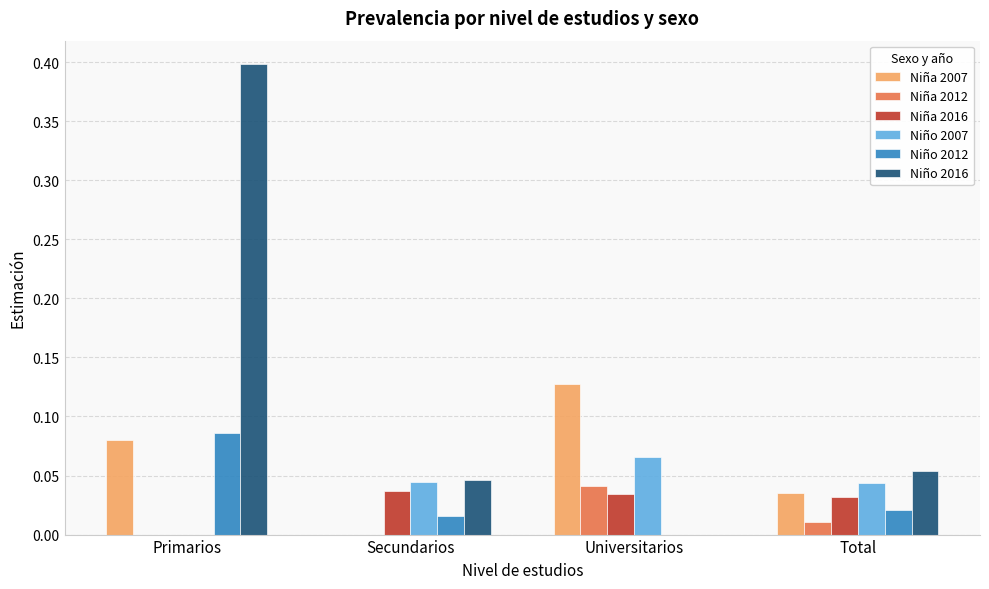

Is the value of Niña 2007 at Primarios greater than the value of Niño 2016 at Primarios?

No